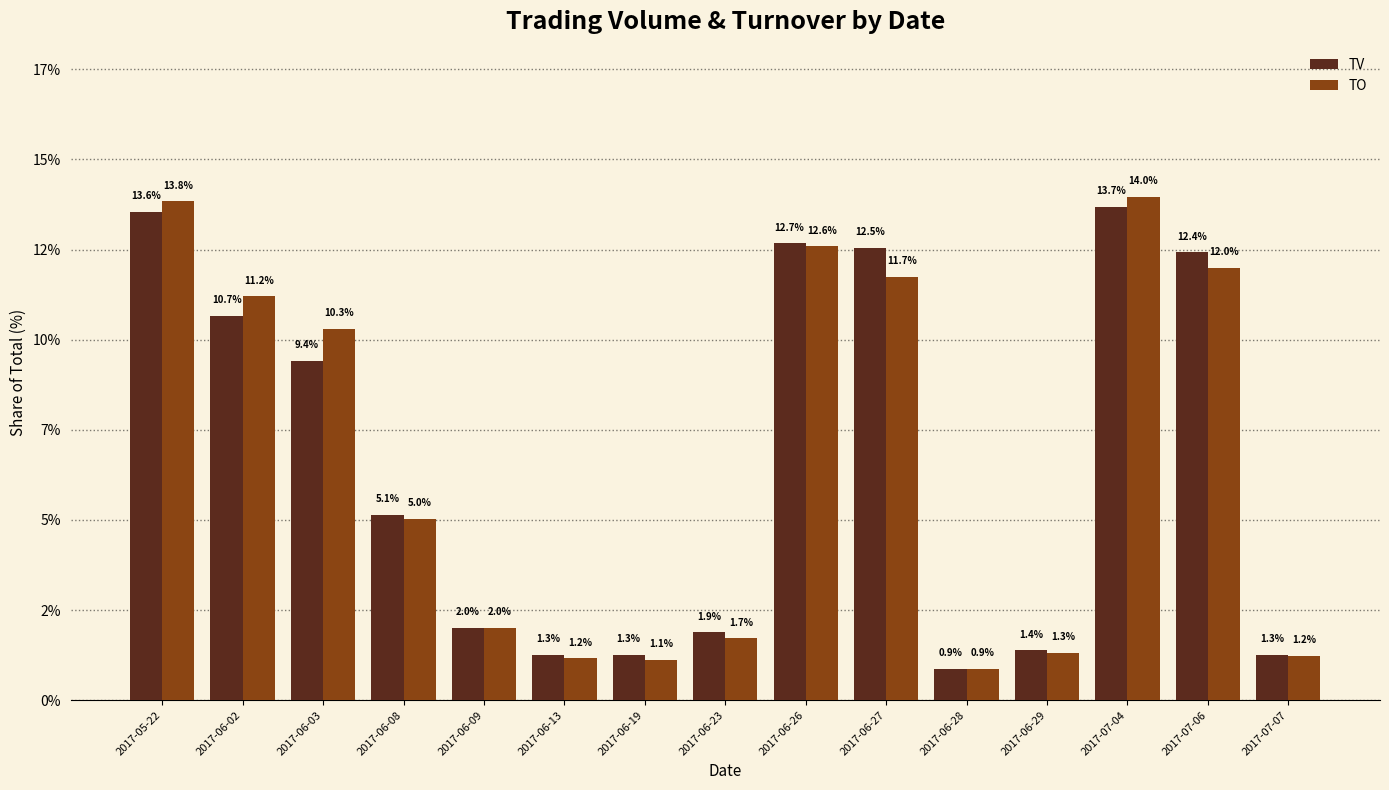

At which label does TO first exceed 5?

2017-05-22